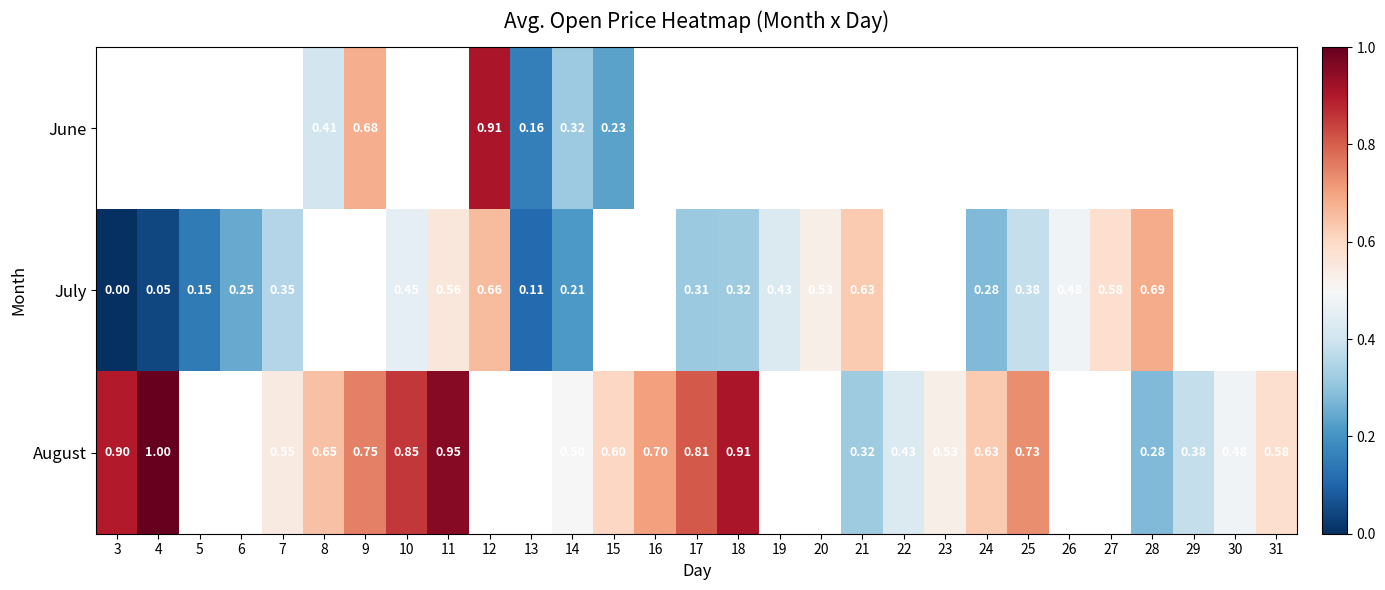

Is the value of July at 11 greater than the value of August at 21?

Yes